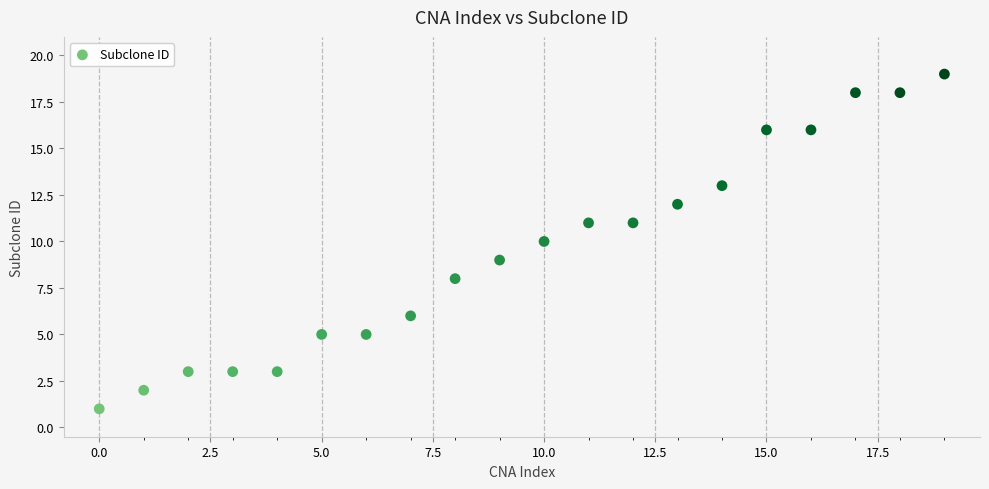

What is the range of Y values (max minus min)?

18